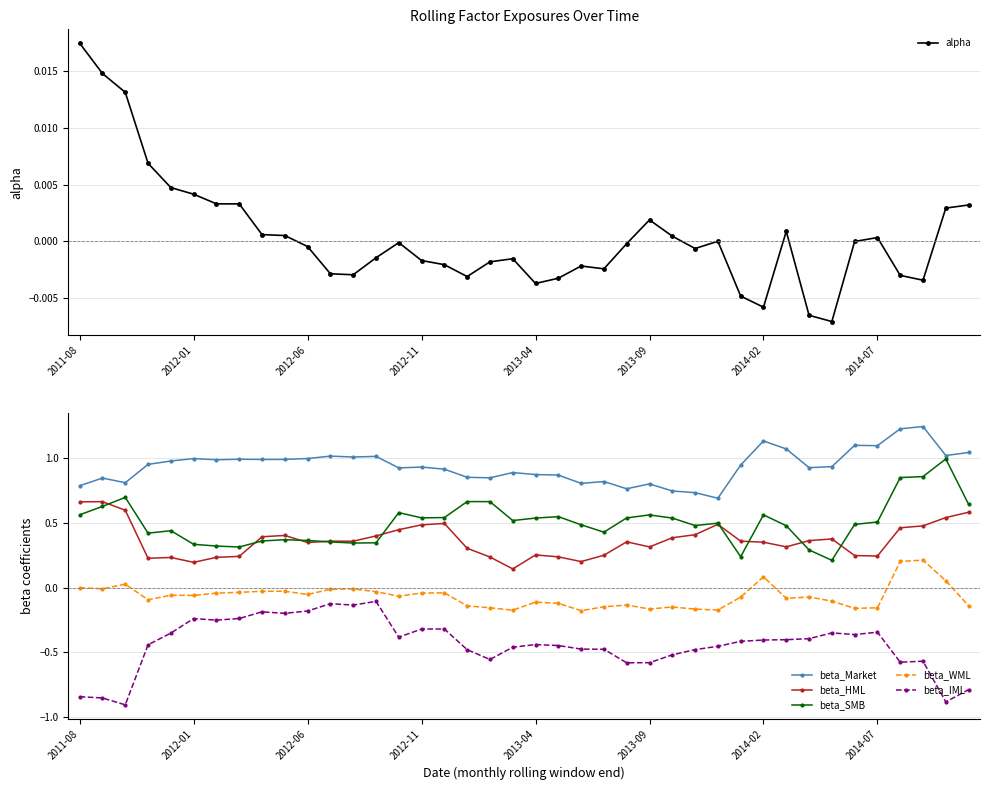

True or false: beta_HML and beta_IML cross at least once.

False